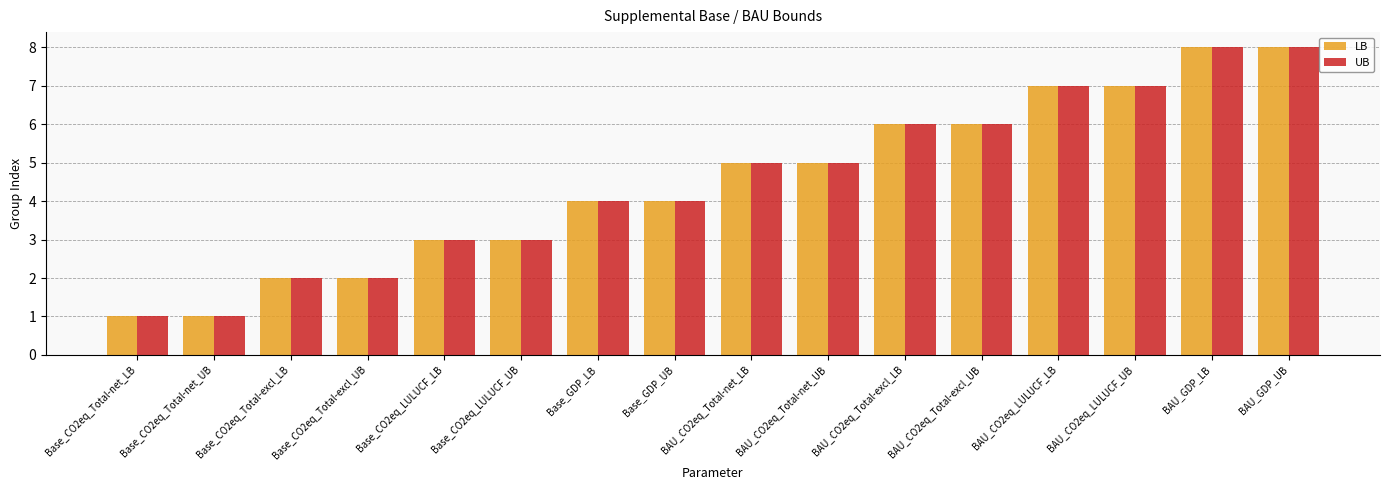

Is it true that LB equals 6 at Base_GDP_UB?

False